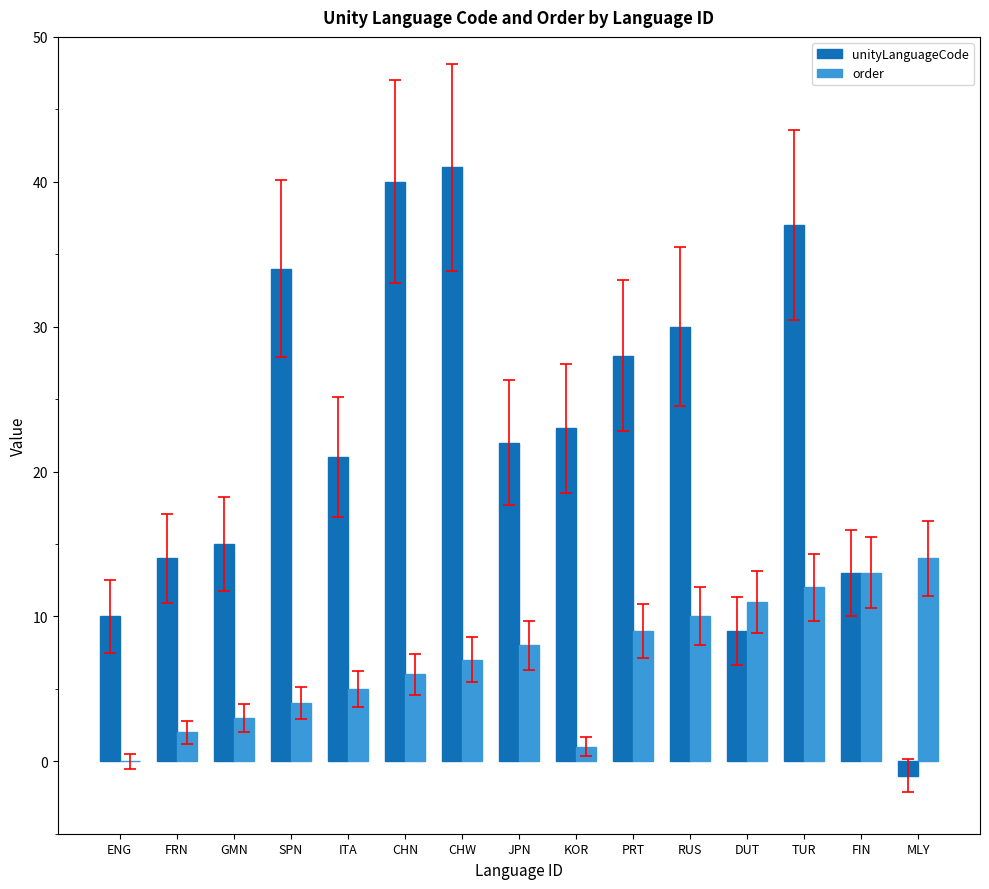

What is the maximum value shown in the chart?

41